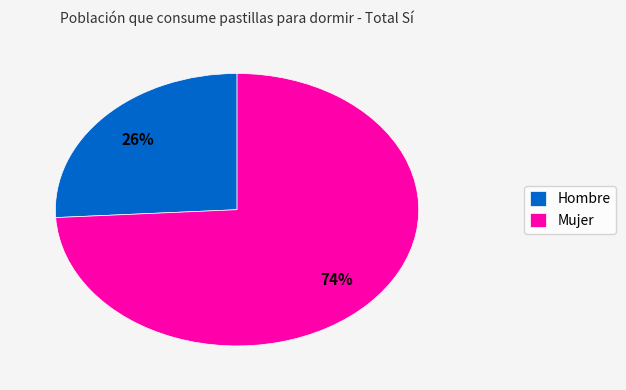

Which slice represents more than half of the pie?

Mujer